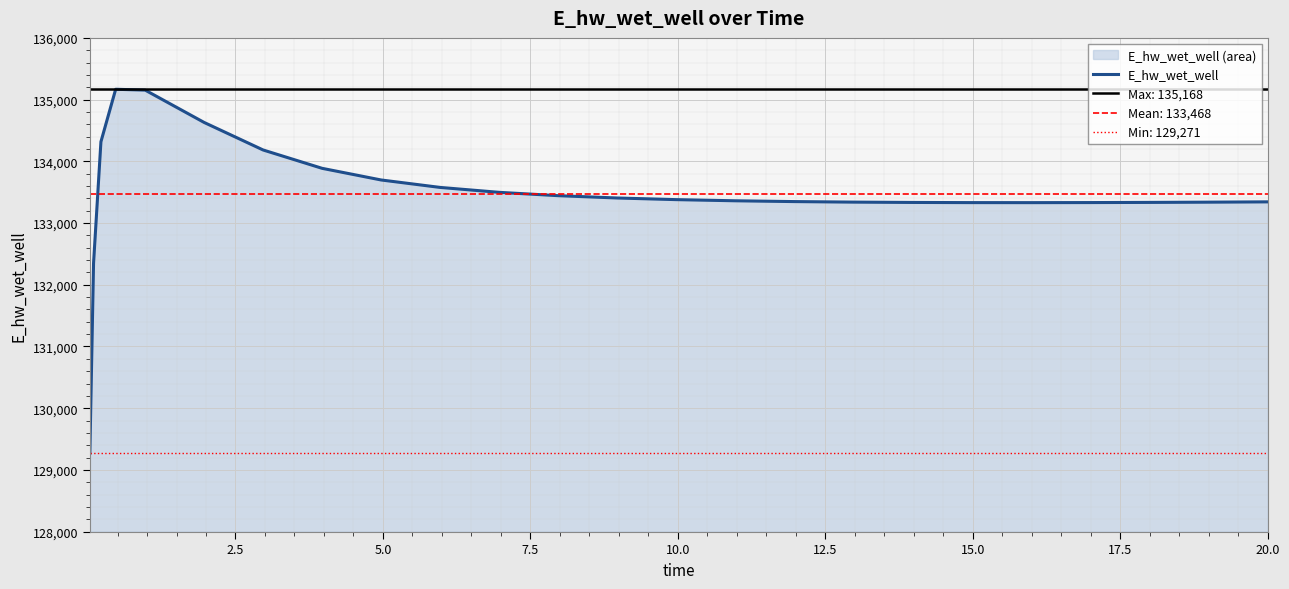

What is the minimum value for E_hw_wet_well?

129271.2